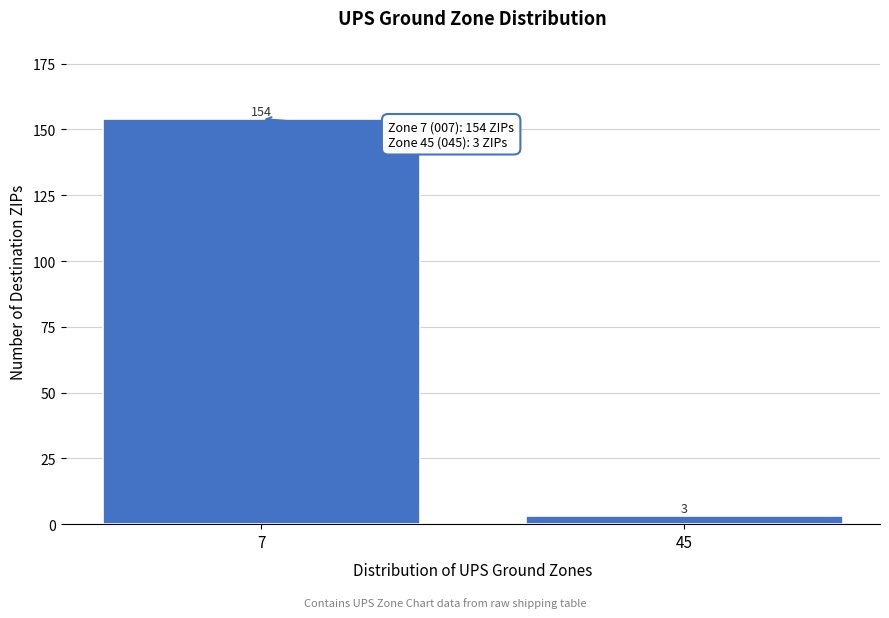

Reading right to left, transcribe all the data shown in this chart.

3	154